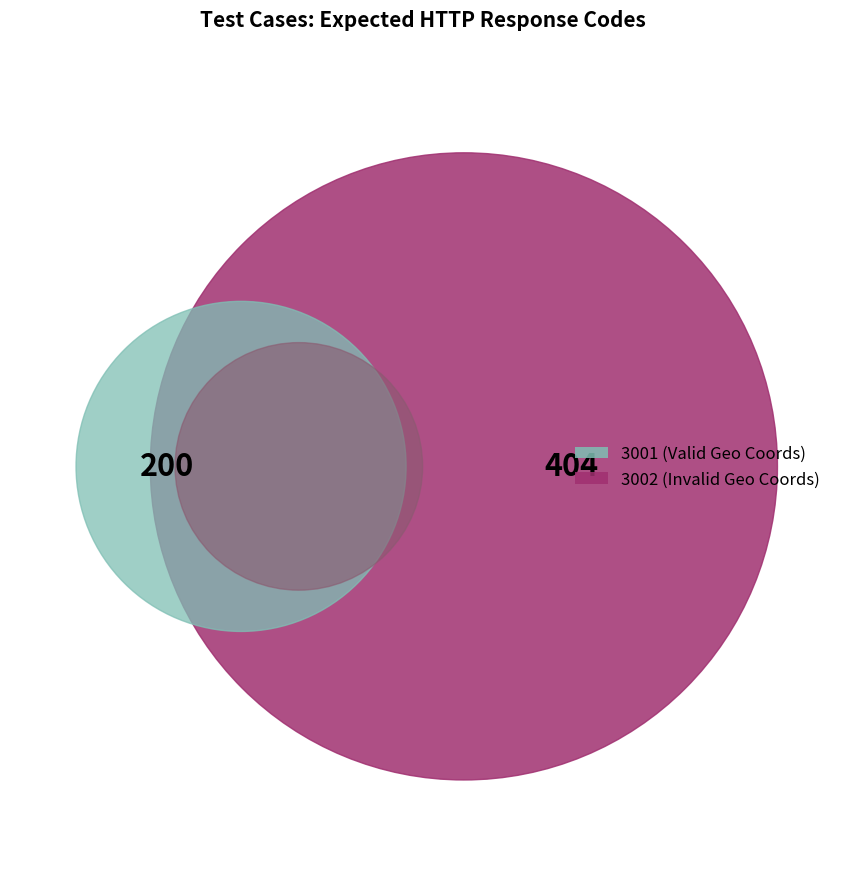

The 3002 slice represents 74% of the pie. True or false?

False